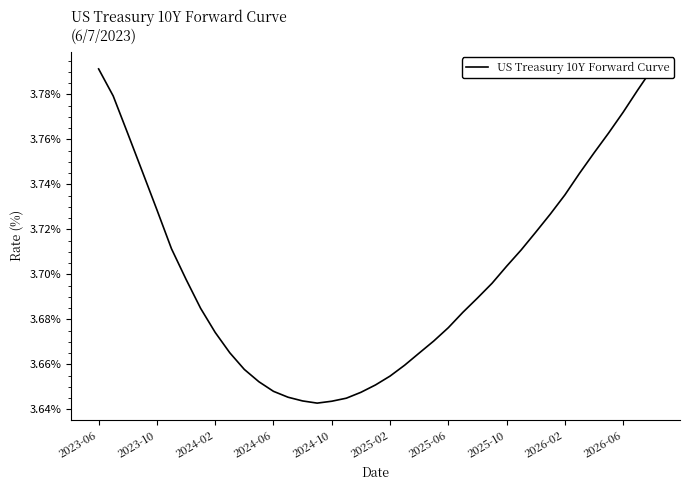

Does the chart display data point markers on the line(s)?

No